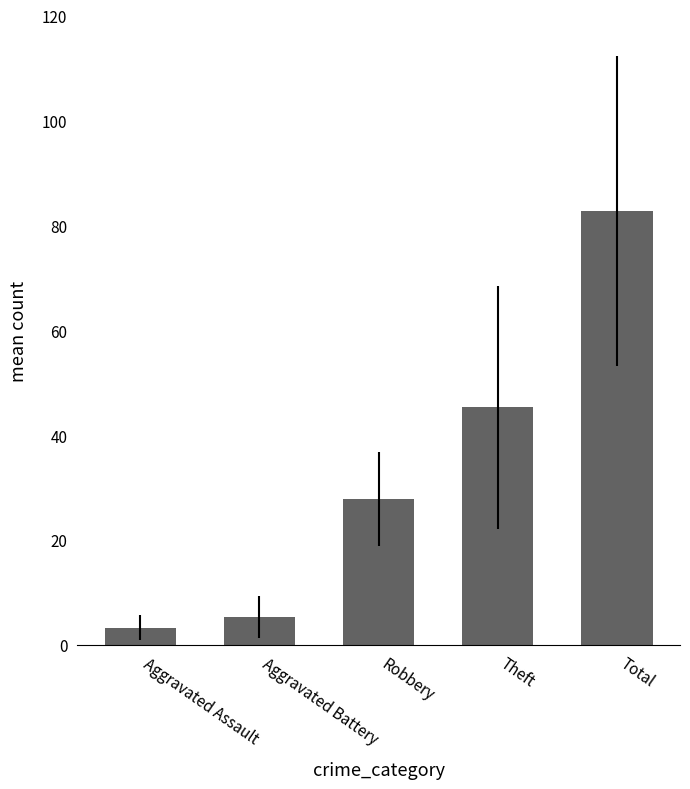

What is the sum of the values at Total and Aggravated Battery?

88.1